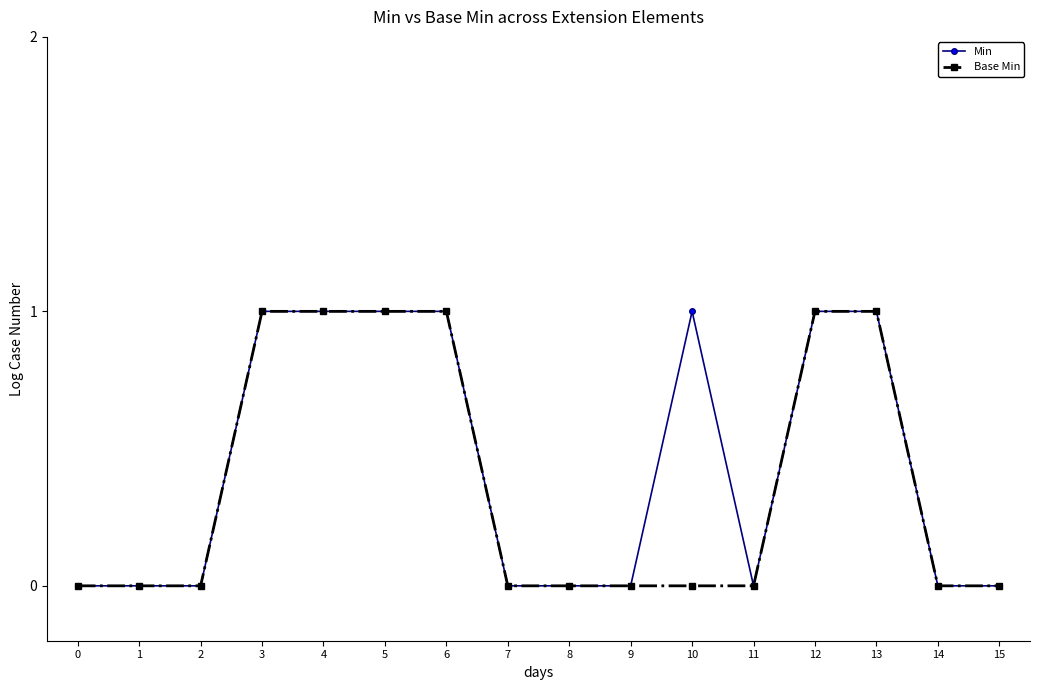

Reading right to left, list all the values displayed in this chart.

Min: 15=0	14=0	13=1	12=1	11=0	10=1	9=0	8=0	7=0	6=1	5=1	4=1	3=1	2=0	1=0	0=0
Base Min: 15=0	14=0	13=1	12=1	11=0	10=0	9=0	8=0	7=0	6=1	5=1	4=1	3=1	2=0	1=0	0=0